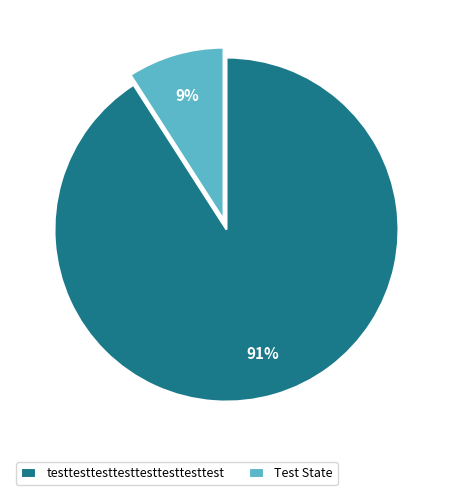

Between testtesttesttesttesttesttesttest and Test State, which is larger?

testtesttesttesttesttesttesttest